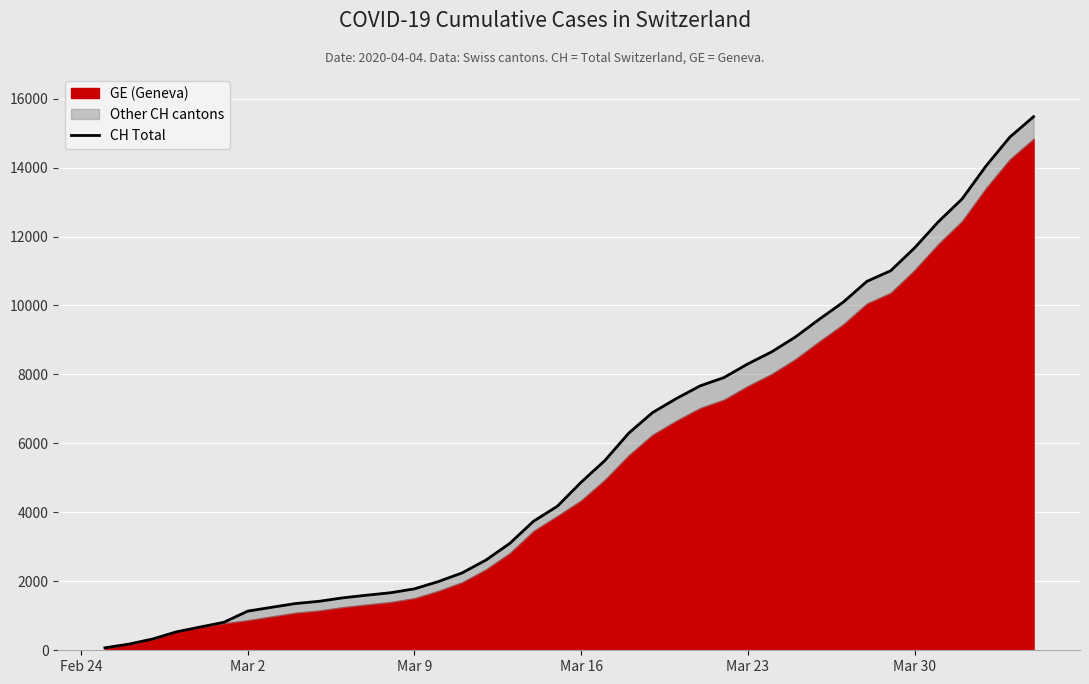

The chart shows a value of 7871 at 21. True or false?

False